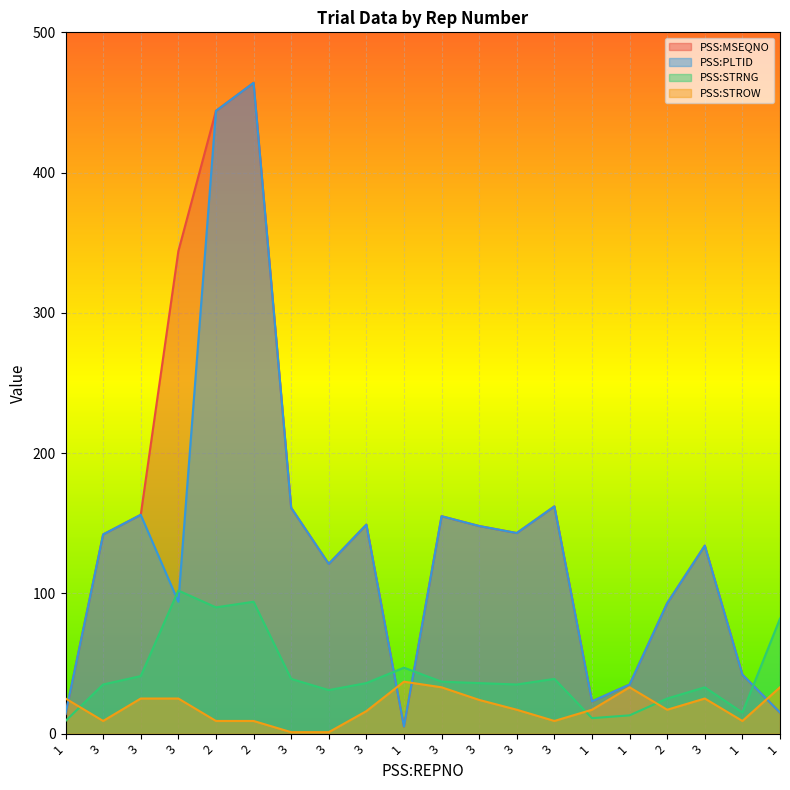

At which label is PSS:MSEQNO closest to 234?

3